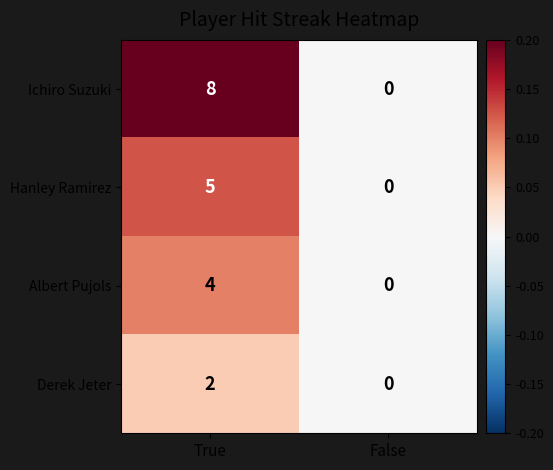

How many data points does each series have?

2